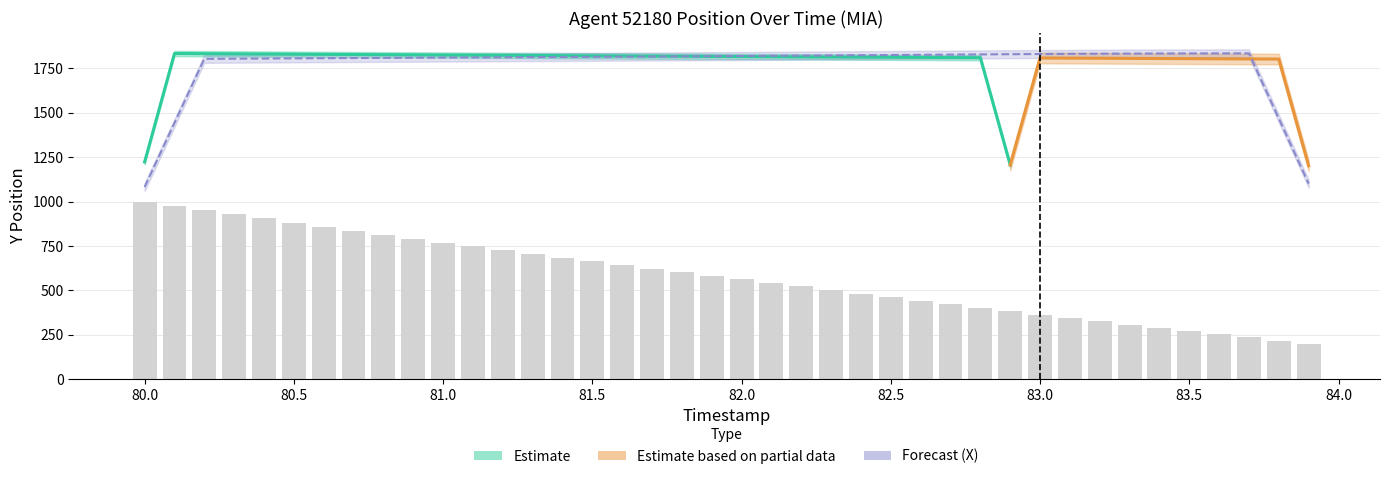

Which has a higher value, 81.2 or 81.6?

81.2